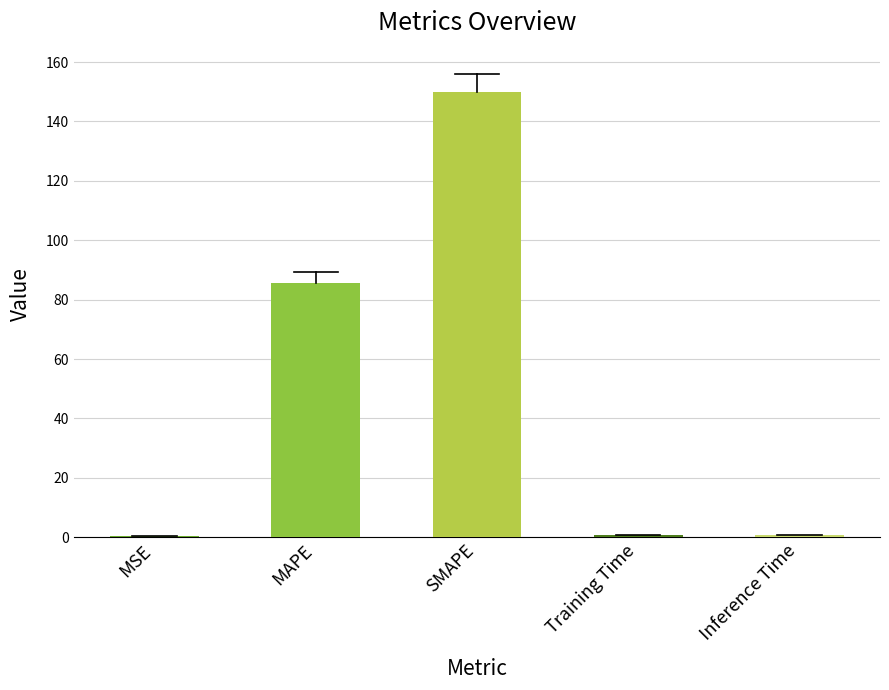

True or false: the data shows 240.9 at SMAPE.

False